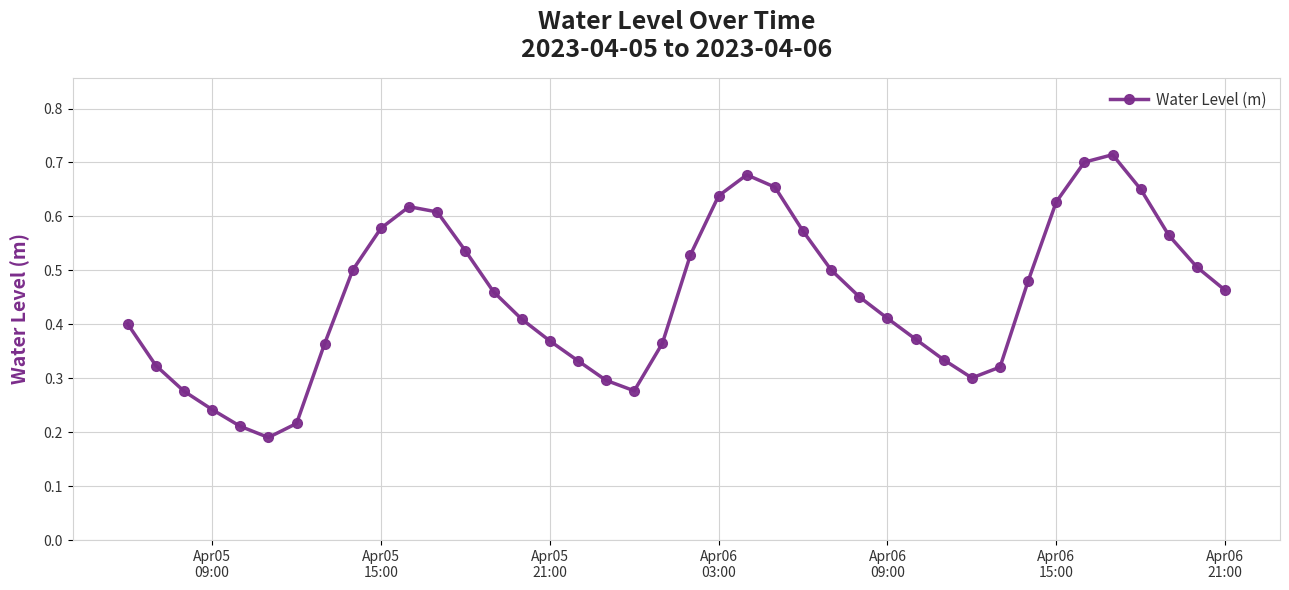

How many interior local valleys (lower than both neighbors) does the data have?

3